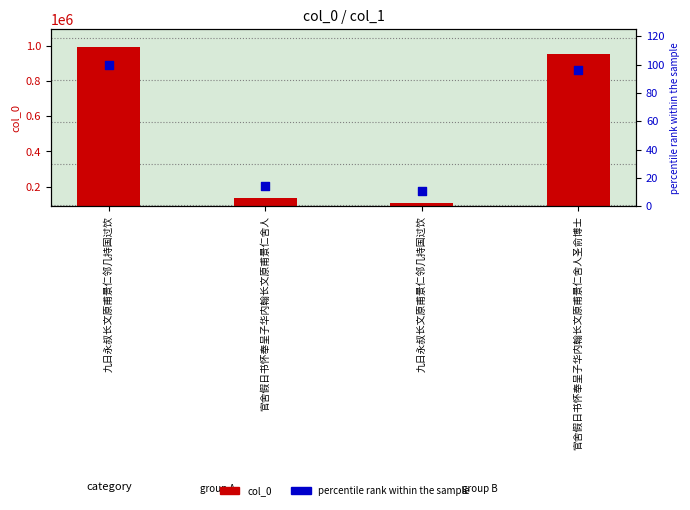

Is the value of col_0 at 官舍假日书怀奉呈子华内翰长文原甫景仁舍人圣俞博士 greater than the value of percentile rank within the sample at 九日永叔长文原甫景仁邻几持国过饮?

Yes